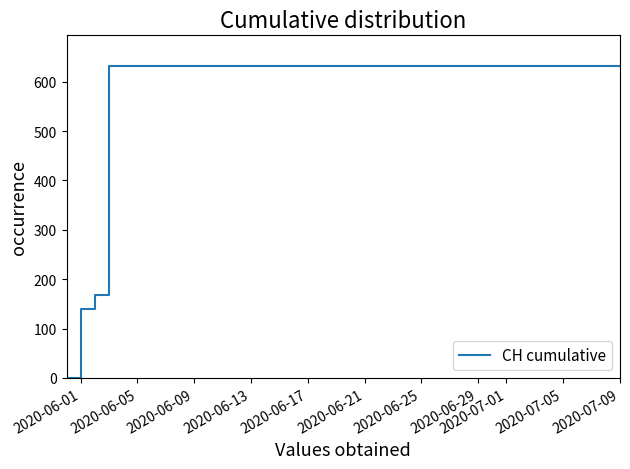

What is the maximum value shown in the chart?

631